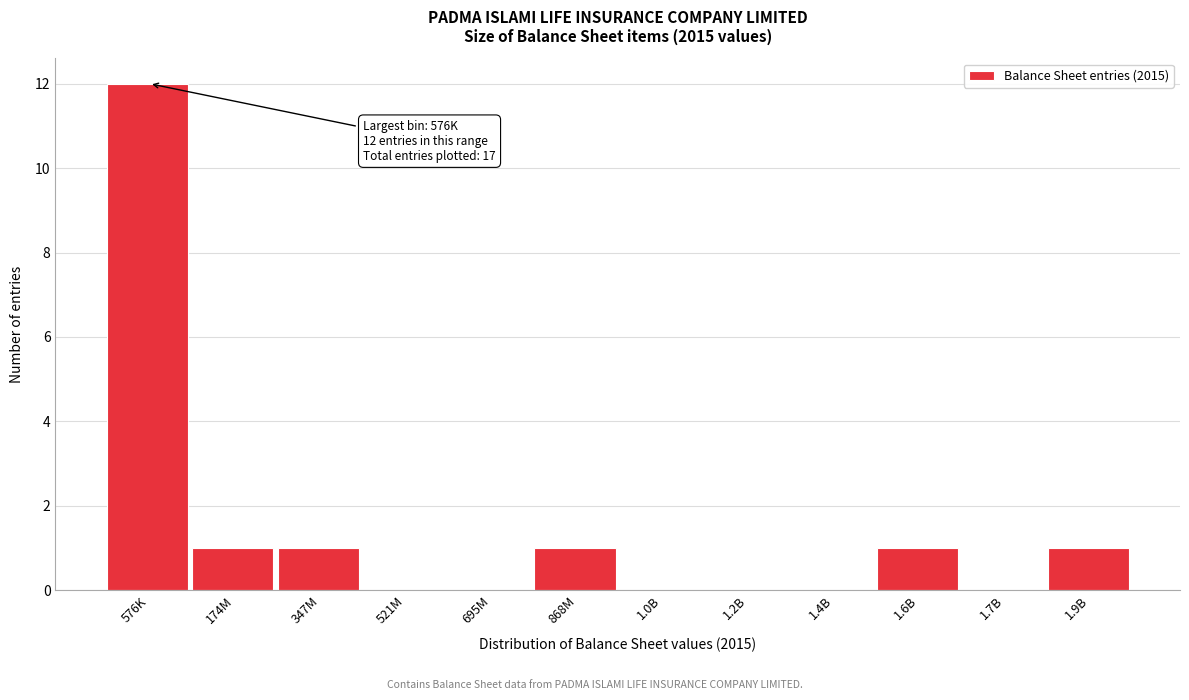

Reading left to right, what are all the values shown in this chart?

576K=12	174M=1	347M=1	521M=0	695M=0	868M=1	1.0B=0	1.2B=0	1.4B=0	1.6B=1	1.7B=0	1.9B=1